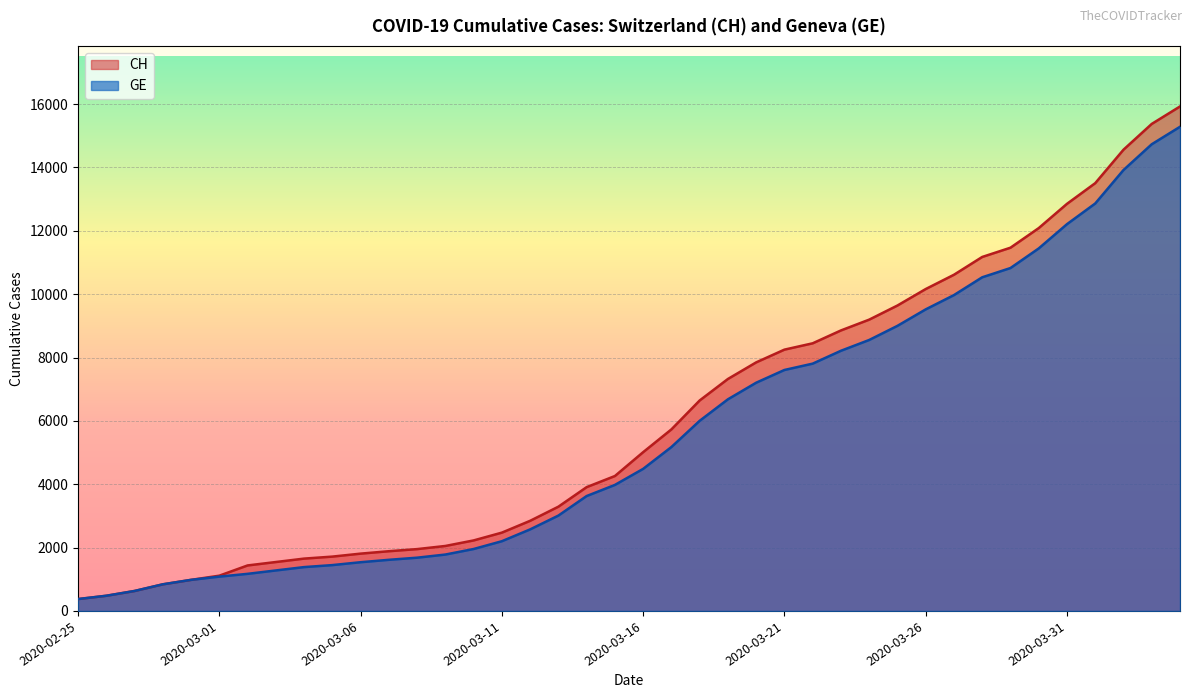

What value does the CH series have at 2020-04-04, to the nearest 100?

15900